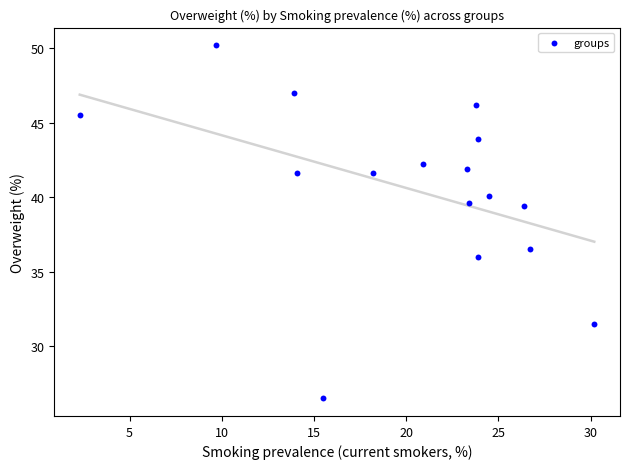

What is the range of X values (max minus min)?

27.9